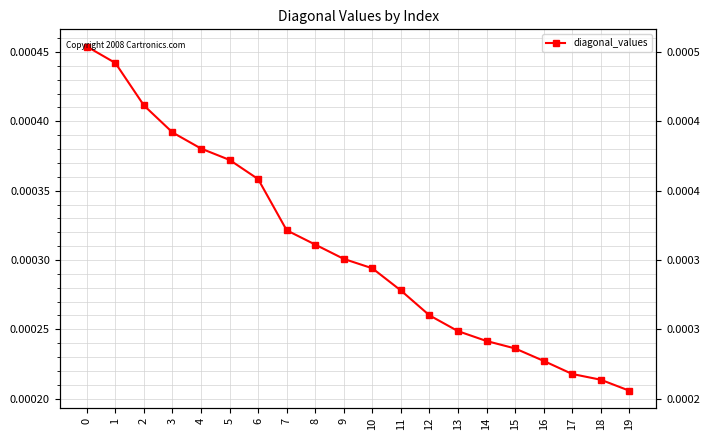

Rank the categories by value from lowest to highest.

19, 18, 17, 16, 15, 14, 13, 12, 11, 10, 9, 8, 7, 6, 5, 4, 3, 2, 1, 0